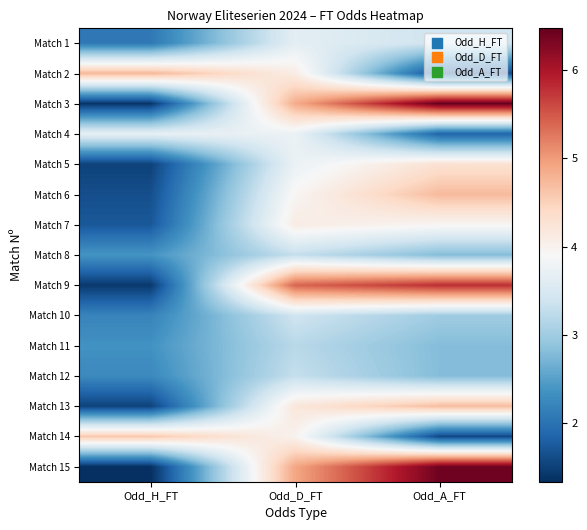

Rank the series at Odd_A_FT from lowest to highest value.

Match 14, Match 2, Match 4, Match 8, Match 11, Match 12, Match 10, Match 1, Match 7, Match 5, Match 13, Match 6, Match 9, Match 15, Match 3